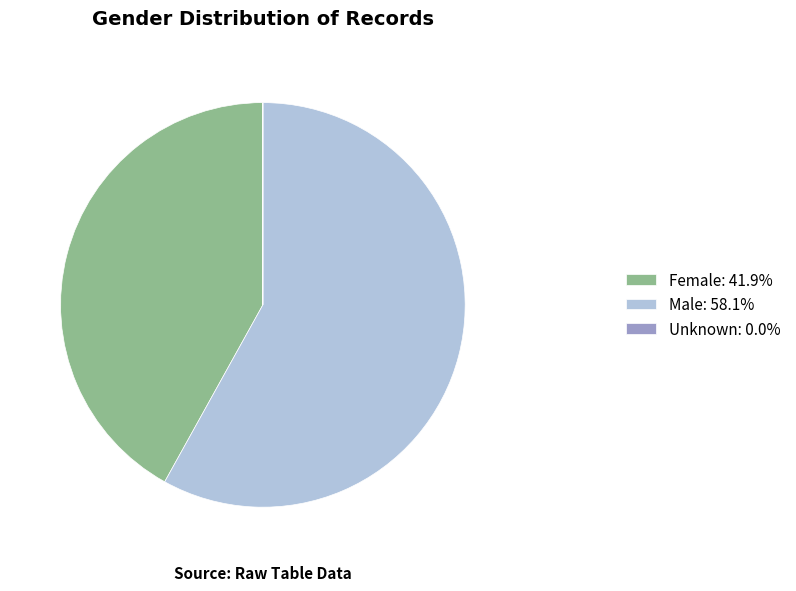

Does any single category account for the majority?

Yes